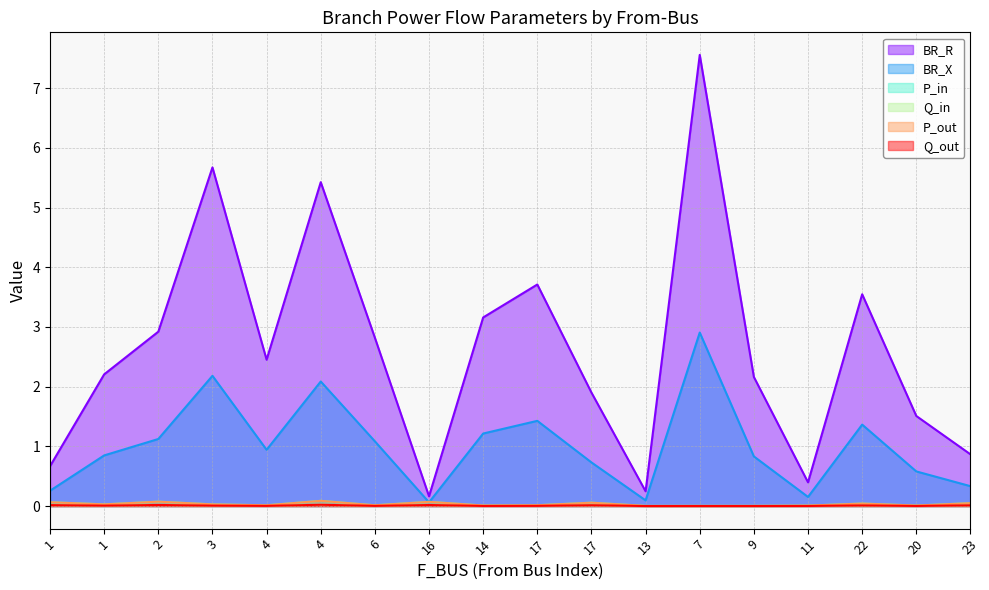

At which category does BR_X reach its first local valley?

4